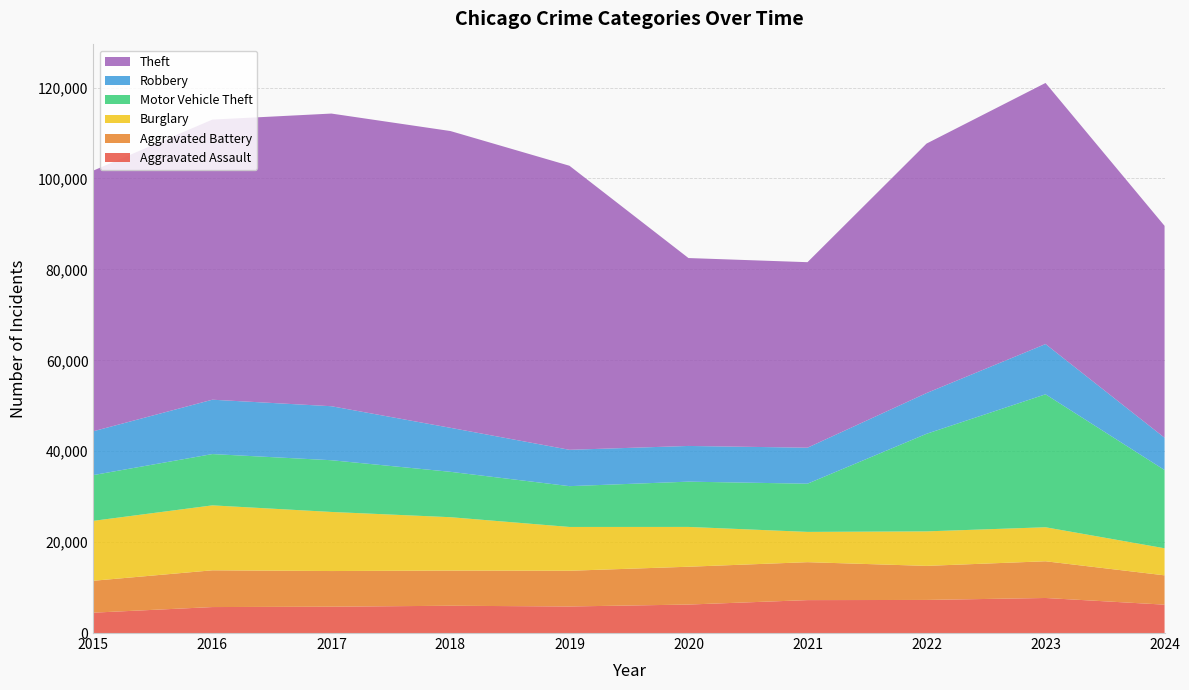

Reading right to left, transcribe all the data shown in this chart.

Aggravated Assault: 6243	7710	7280	7242	6265	5841	6002	5793	5713	4480
Aggravated Battery: 6449	8077	7492	8347	8321	7858	7735	7845	8086	7019
Burglary: 5957	7484	7593	6662	8758	9638	11747	13001	14289	13184
Motor Vehicle Theft: 17211	29250	21463	10603	9959	8977	9985	11380	11285	10068
Robbery: 7101	11052	8963	7920	7855	7995	9681	11880	11960	9638
Theft: 46617	57447	54886	40814	41340	62495	65290	64386	61623	57351